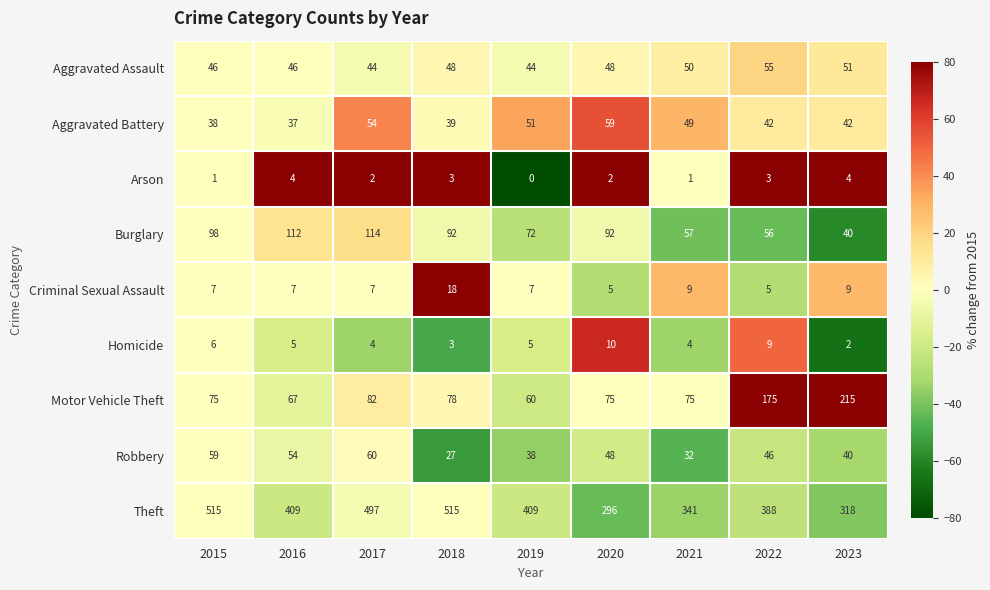

What is the average value of the Theft series?

410